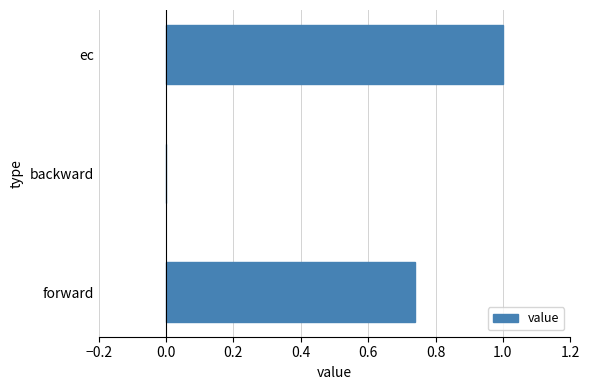

Are the bars grouped side by side (vs. stacked)?

No